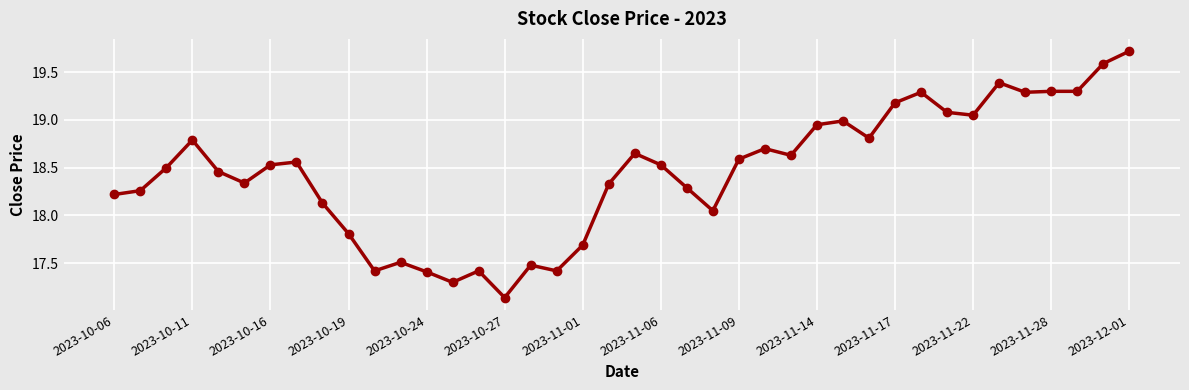

What is the maximum value shown in the chart?

19.7